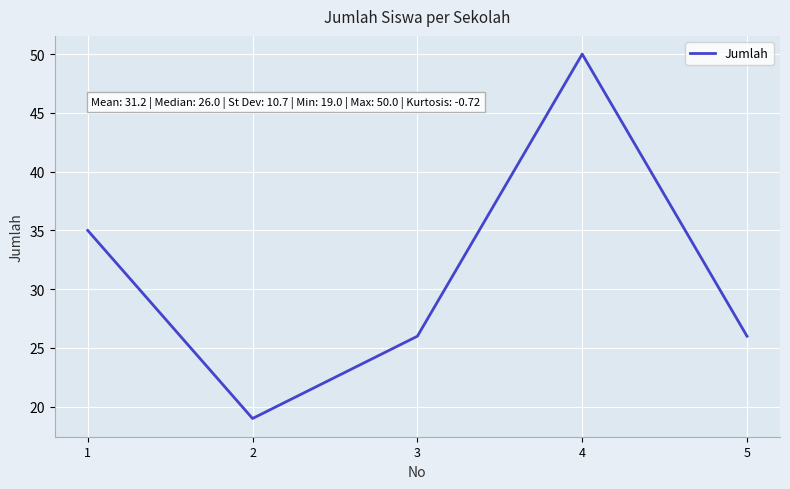

Count the values in the range 26 to 35.

3